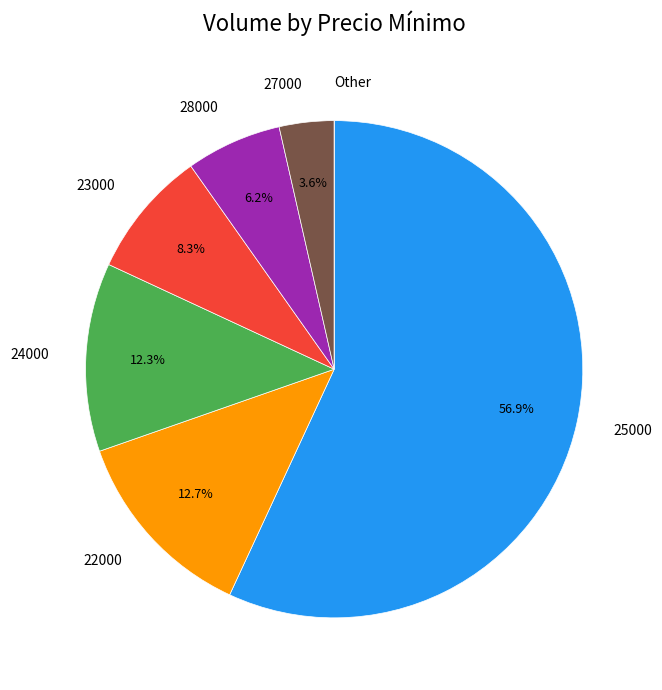

Is there a majority slice in this chart?

Yes